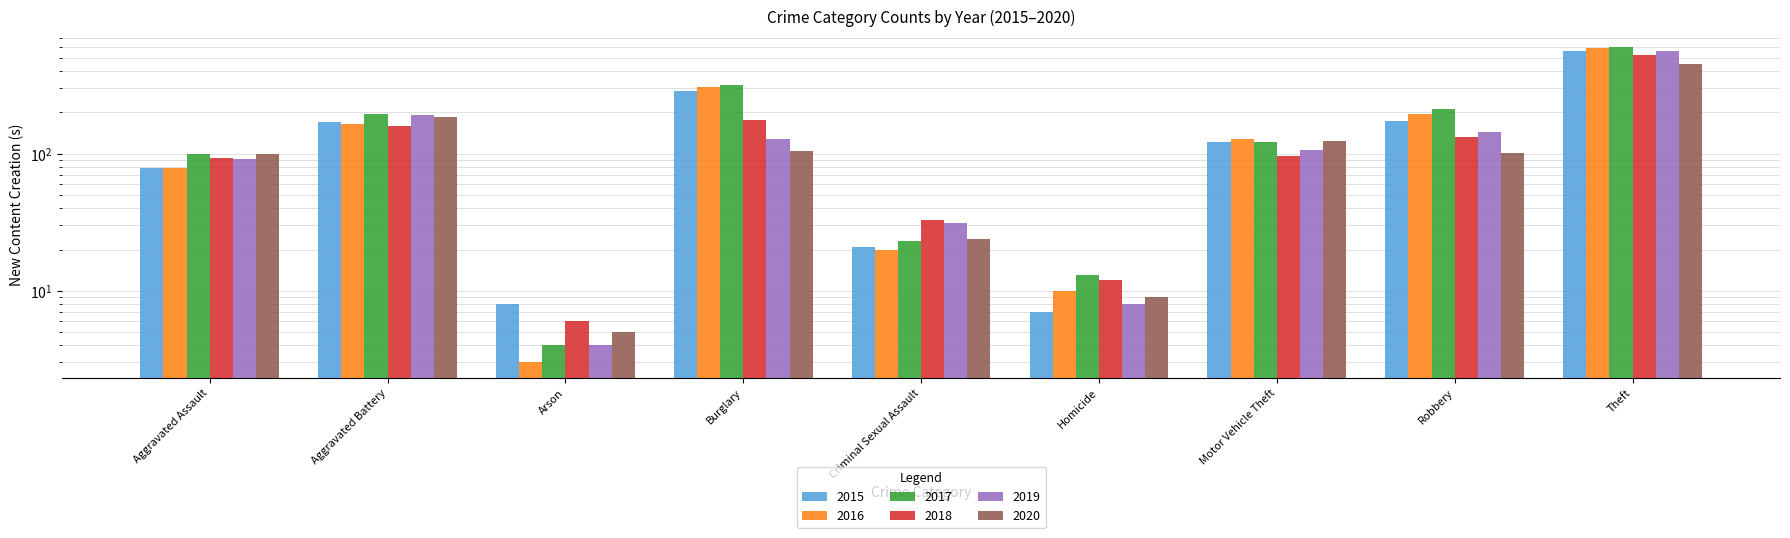

What are all the series names shown in the legend?

2015, 2016, 2017, 2018, 2019, 2020